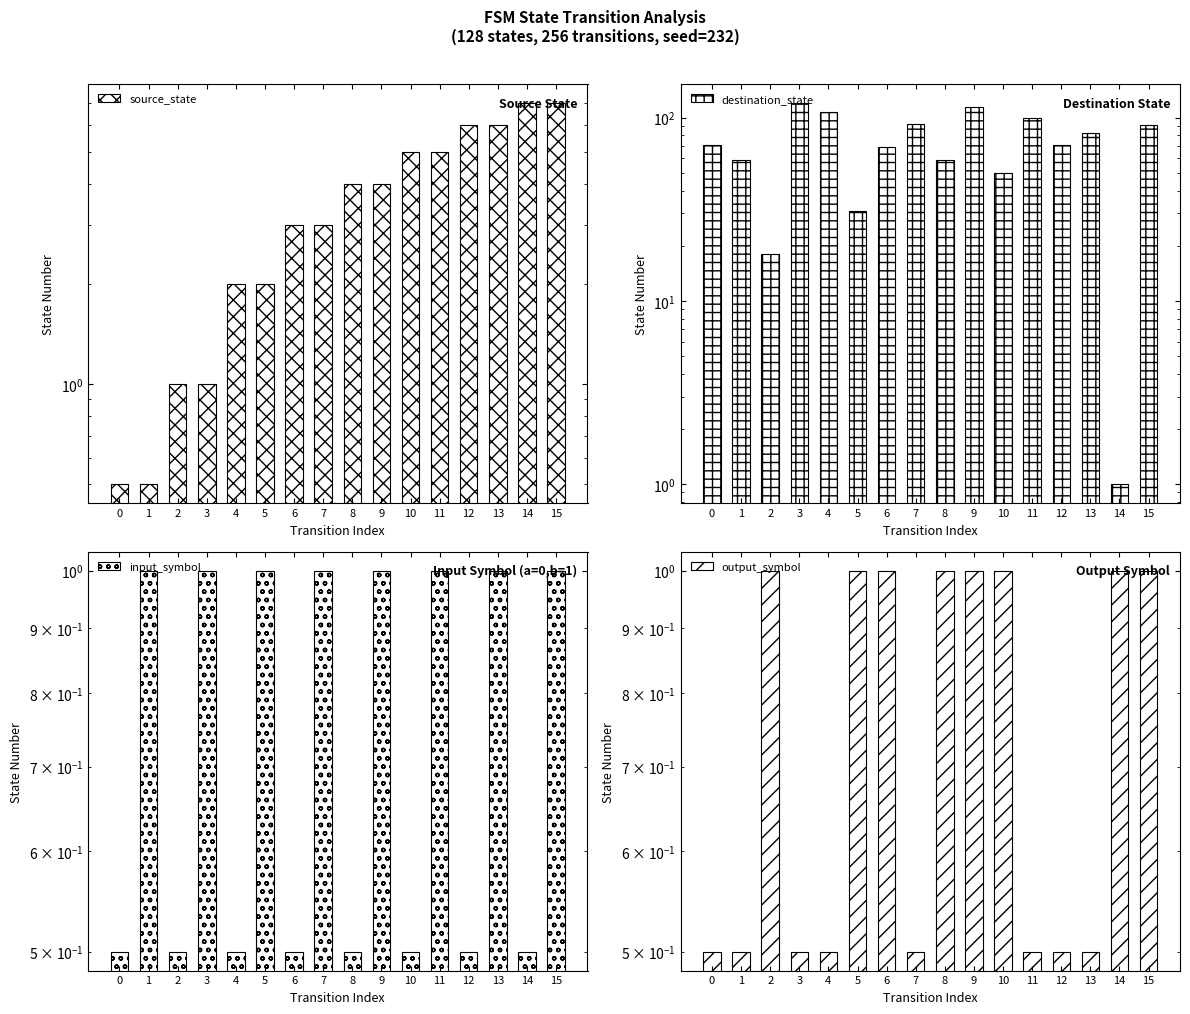

What is the value of the input_symbol bar at the 4th from the left?

1.0